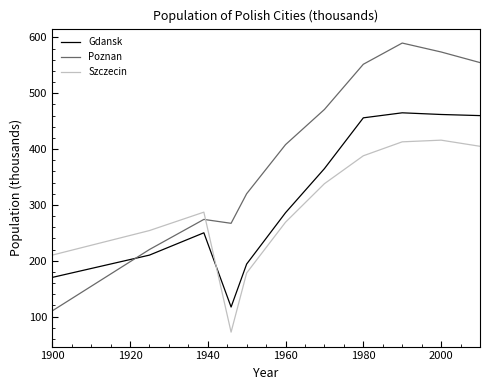

Rank the series by their maximum value, from highest to lowest.

Poznan, Gdansk, Szczecin